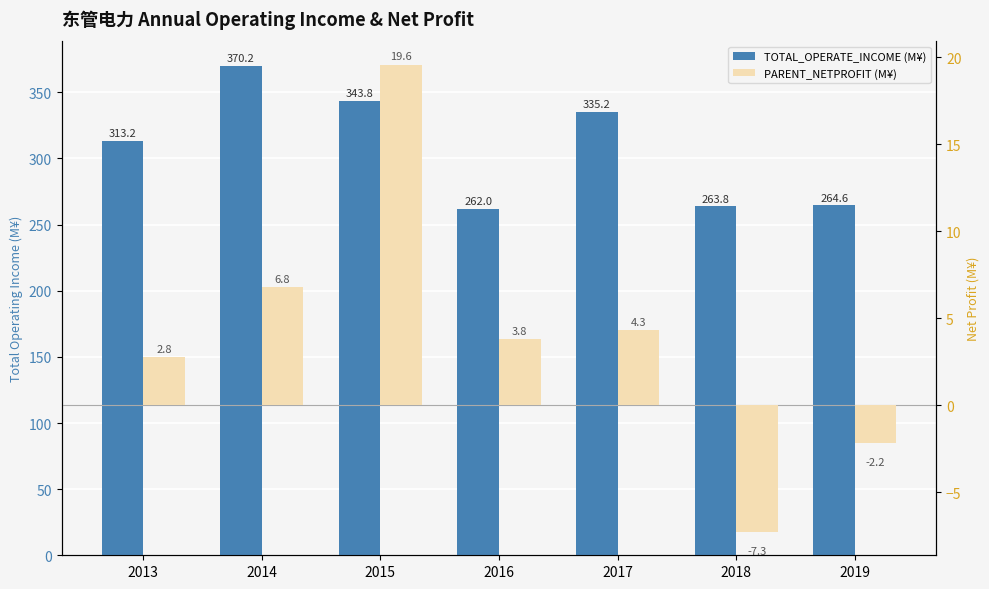

List the series in order of their overall mean, highest first.

TOTAL_OPERATE_INCOME (M¥), PARENT_NETPROFIT (M¥)